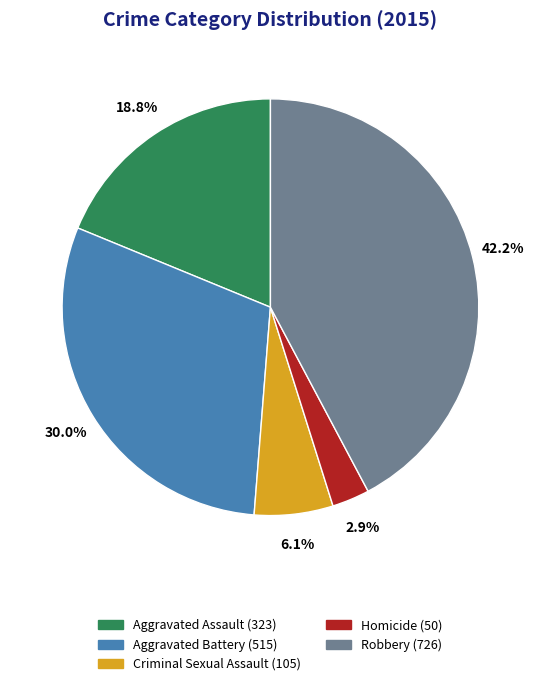

True or false: Homicide accounts for 3% of the total.

True